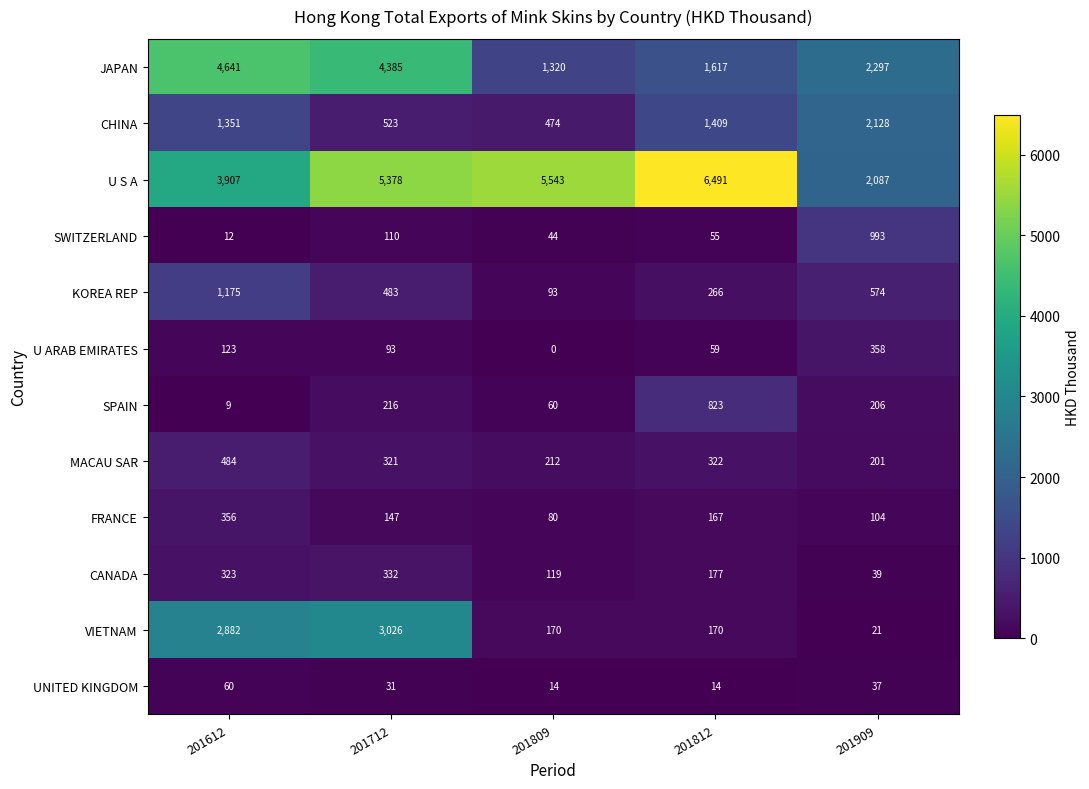

What is the total value across all series at 201809?

8129